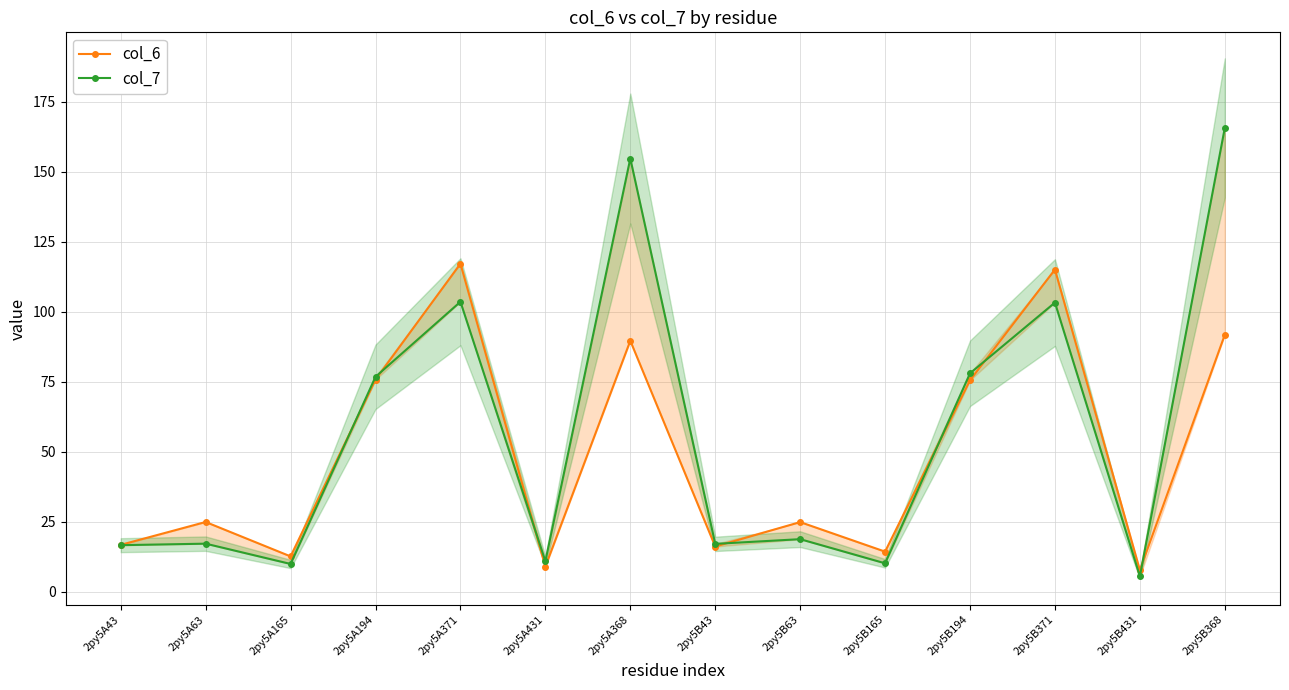

True or false: col_7 and col_6 cross at least once.

True